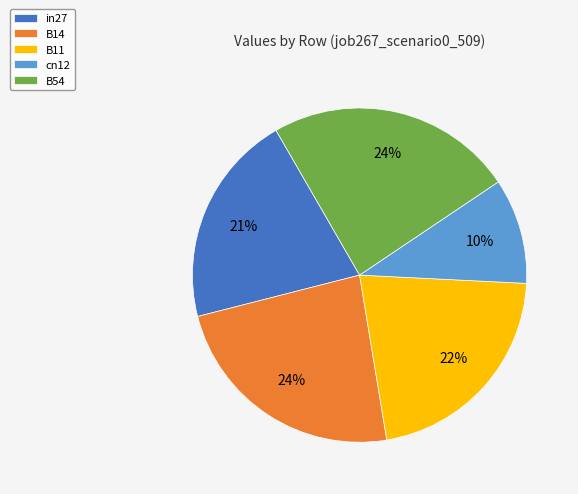

Does in27 account for over 50% of the chart?

No